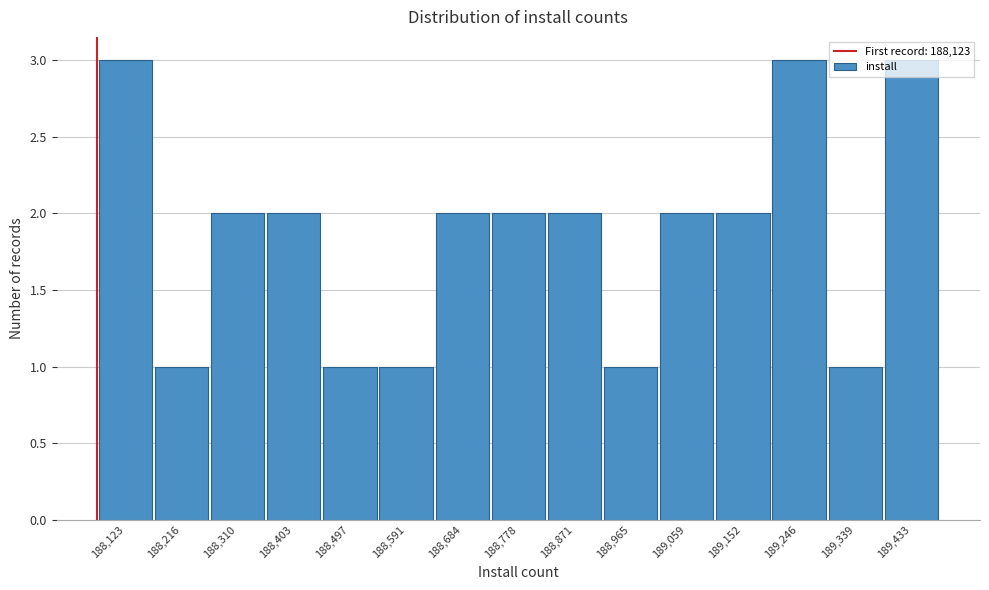

Which has a higher value, 188,123 or 188,591?

188,123